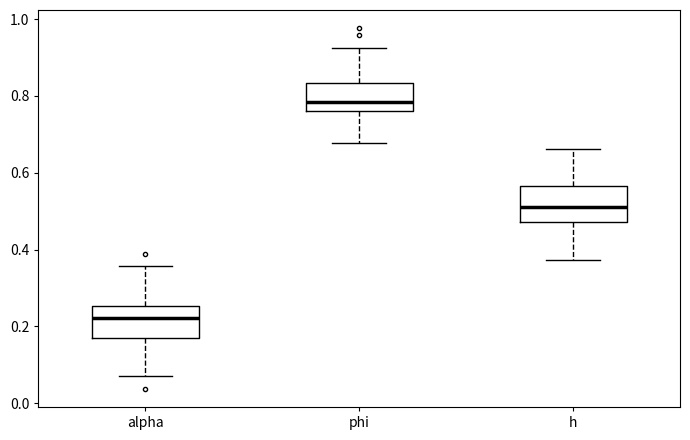

Reading left to right, read every box against the y-axis: the position of its median line, the range the box covers, and the ends of its whiskers. The values are not printed on the chart, so give them approximately, as read against the axis.

alpha: median 0.22, box 0.16 to 0.26, whiskers 0.08 to 0.36
phi: median 0.78, box 0.76 to 0.84, whiskers 0.68 to 0.92
h: median 0.52, box 0.48 to 0.56, whiskers 0.38 to 0.66